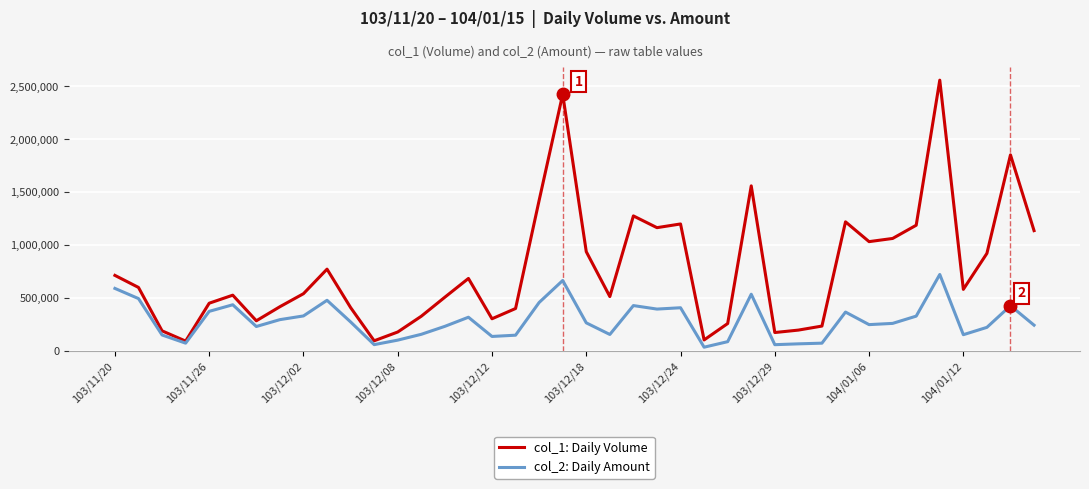

Which series has the widest spread of values?

col_1: Daily Volume